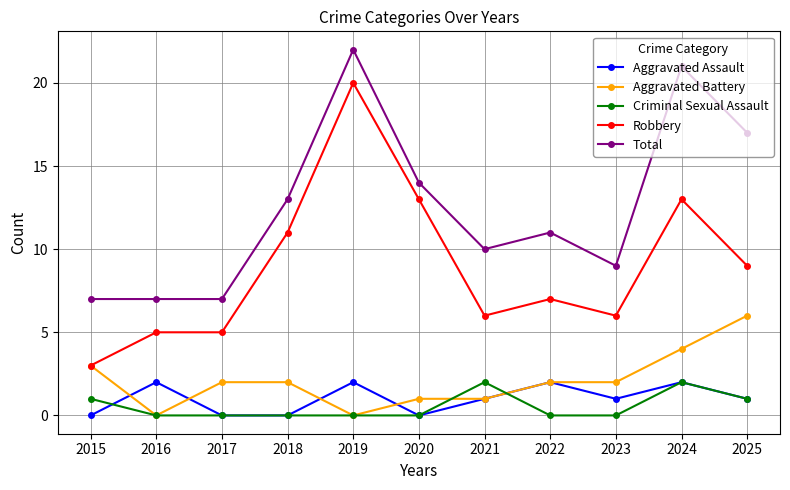

True or false: Total and Aggravated Assault intersect in this chart.

False